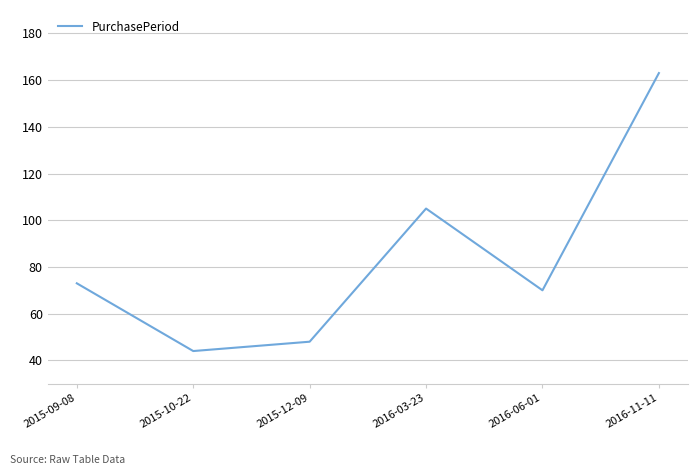

Reading right to left, what are all the values shown in this chart?

2016-11-11=163	2016-06-01=70	2016-03-23=105	2015-12-09=48	2015-10-22=44	2015-09-08=73